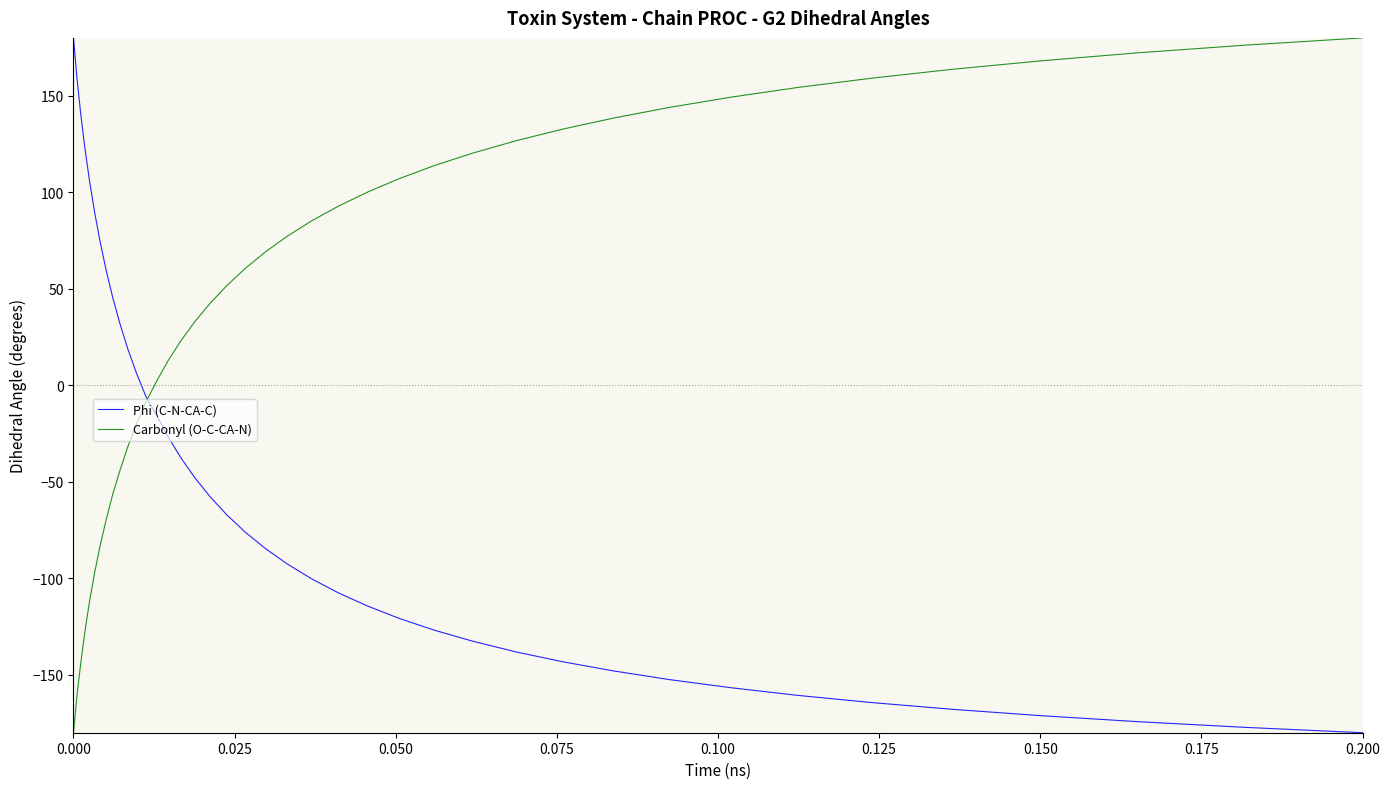

List the series in order of their overall mean, highest first.

Carbonyl (O-C-CA-N), Phi (C-N-CA-C)